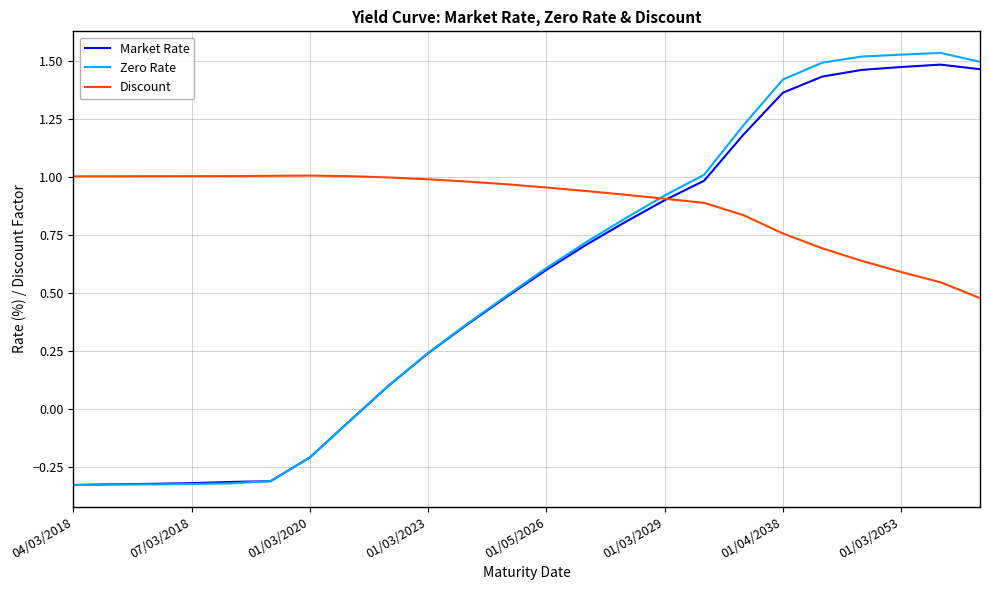

Which series has the largest range (max minus min)?

Zero Rate